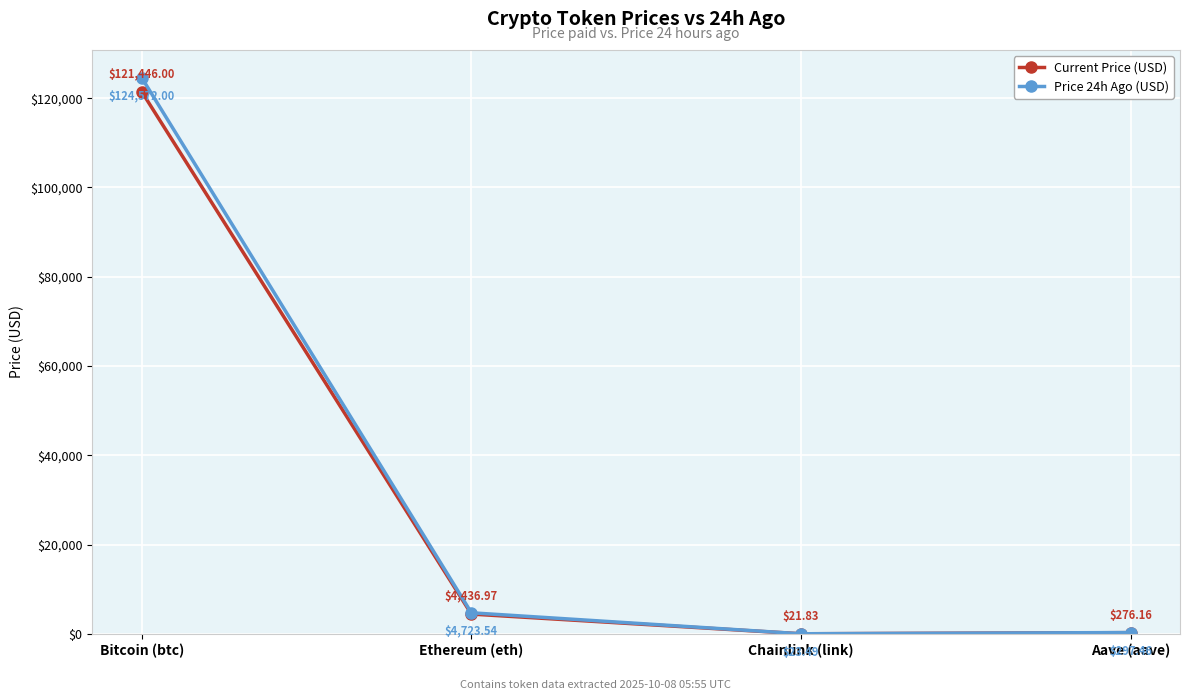

List the series in order of their overall mean, highest first.

Price 24h Ago (USD), Current Price (USD)